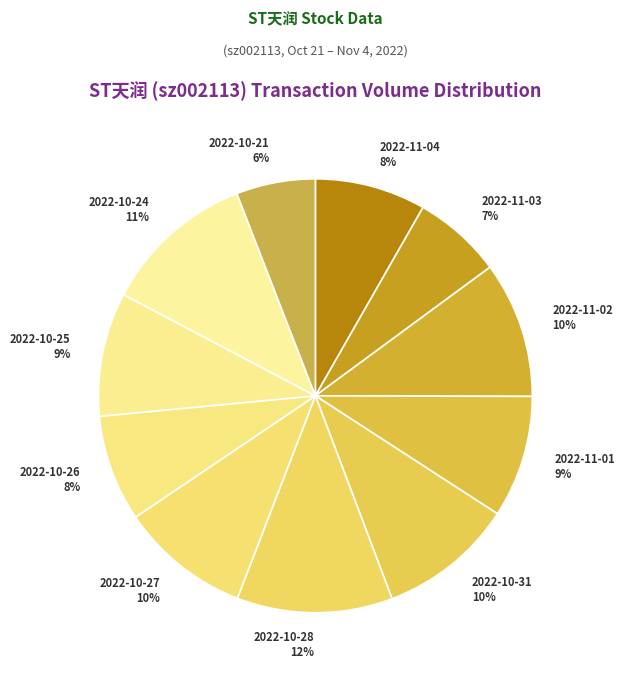

To the nearest percent, what portion does 2022-10-26 represent?

8%